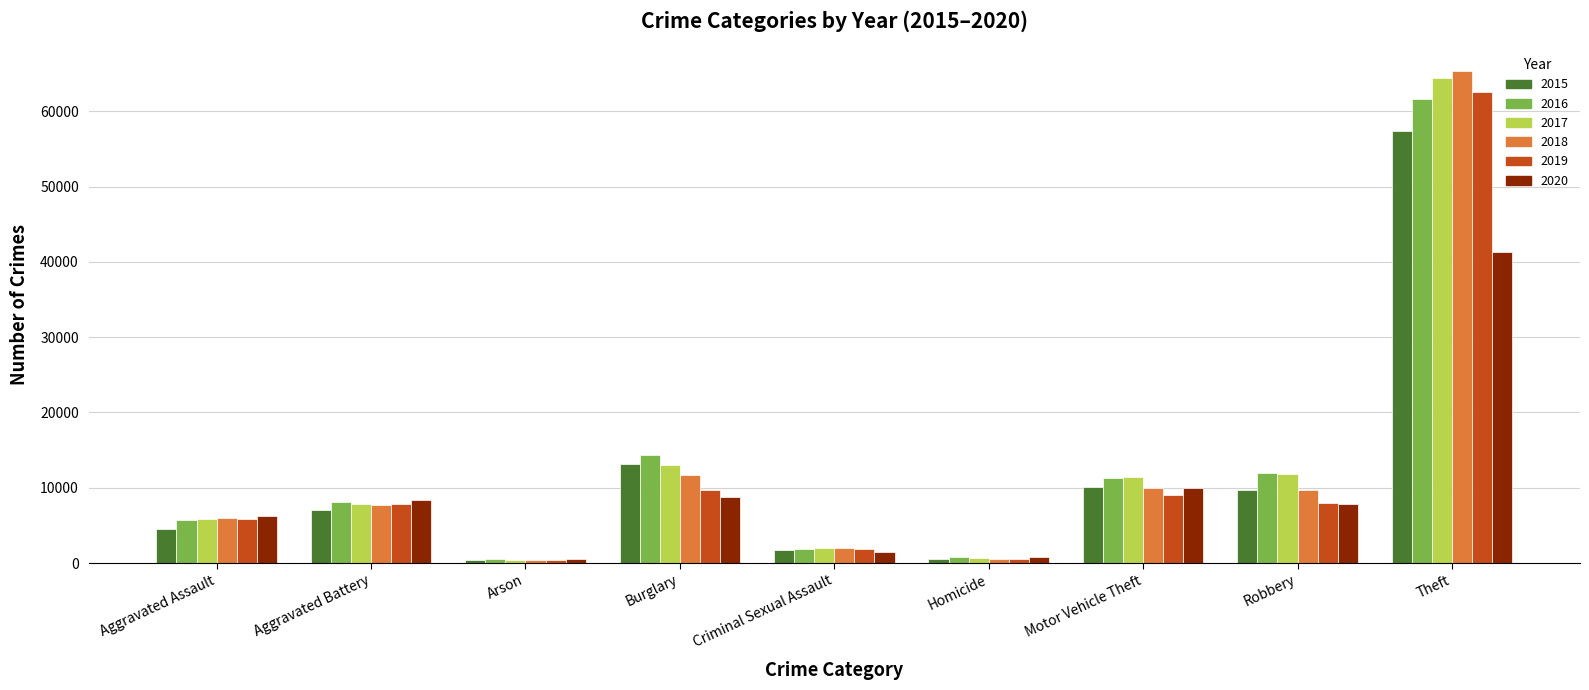

Where is 2020 nearest to the value 20956?

Motor Vehicle Theft